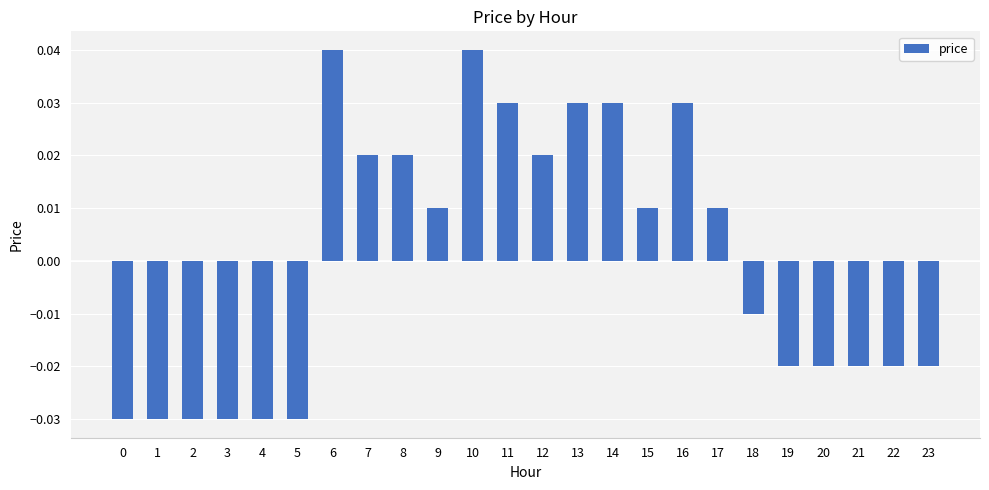

Count the number of values greater than 0.

12